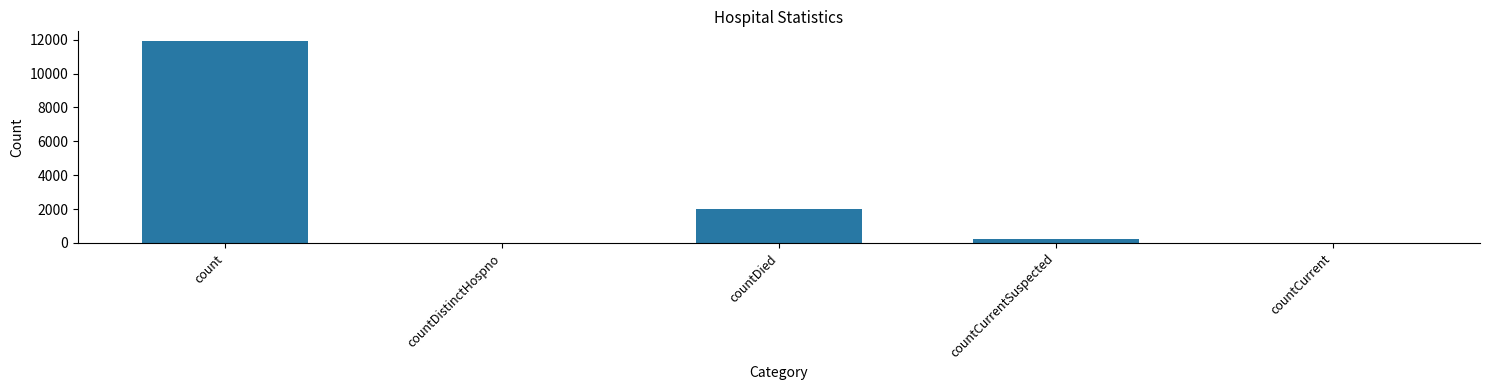

What is the ratio of the value at countDied to the value at count?

0.2